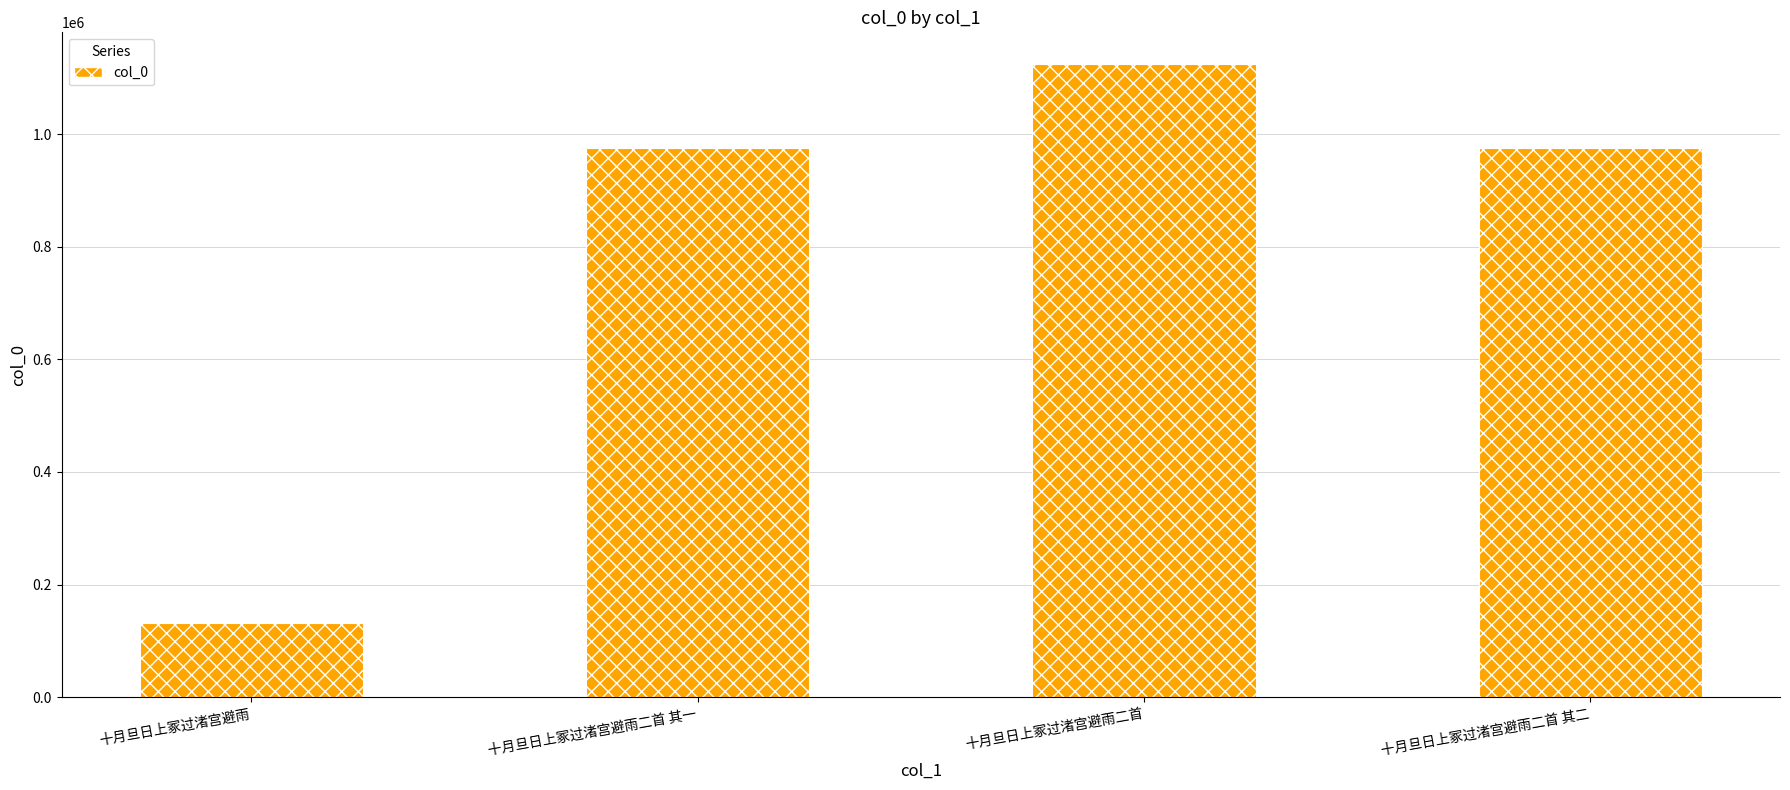

What is the label of the 2nd bar from the right?

十月旦日上冢过渚宫避雨二首